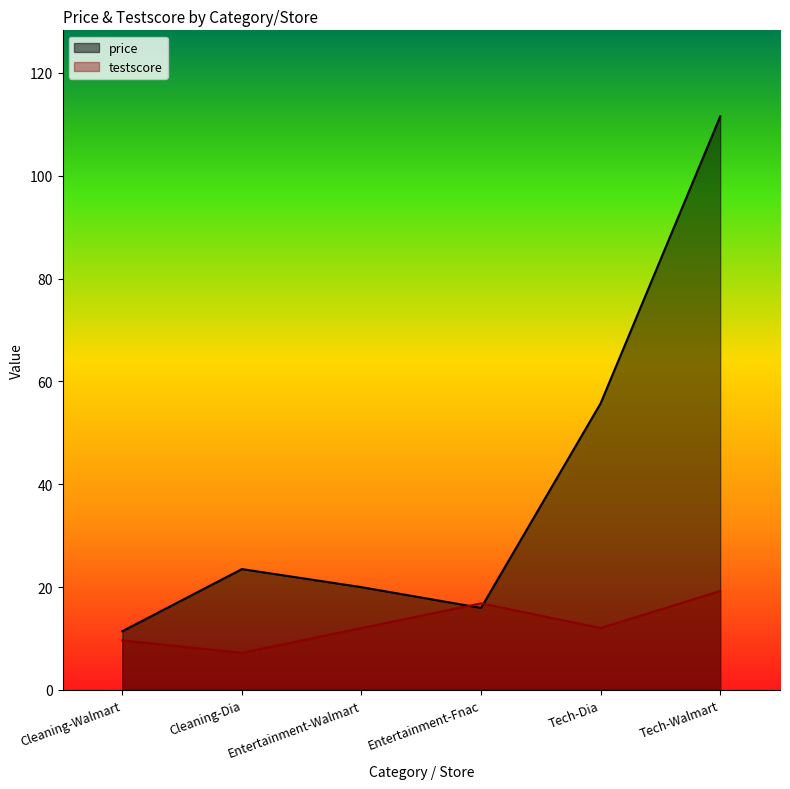

How many data points in price are above 23?

3